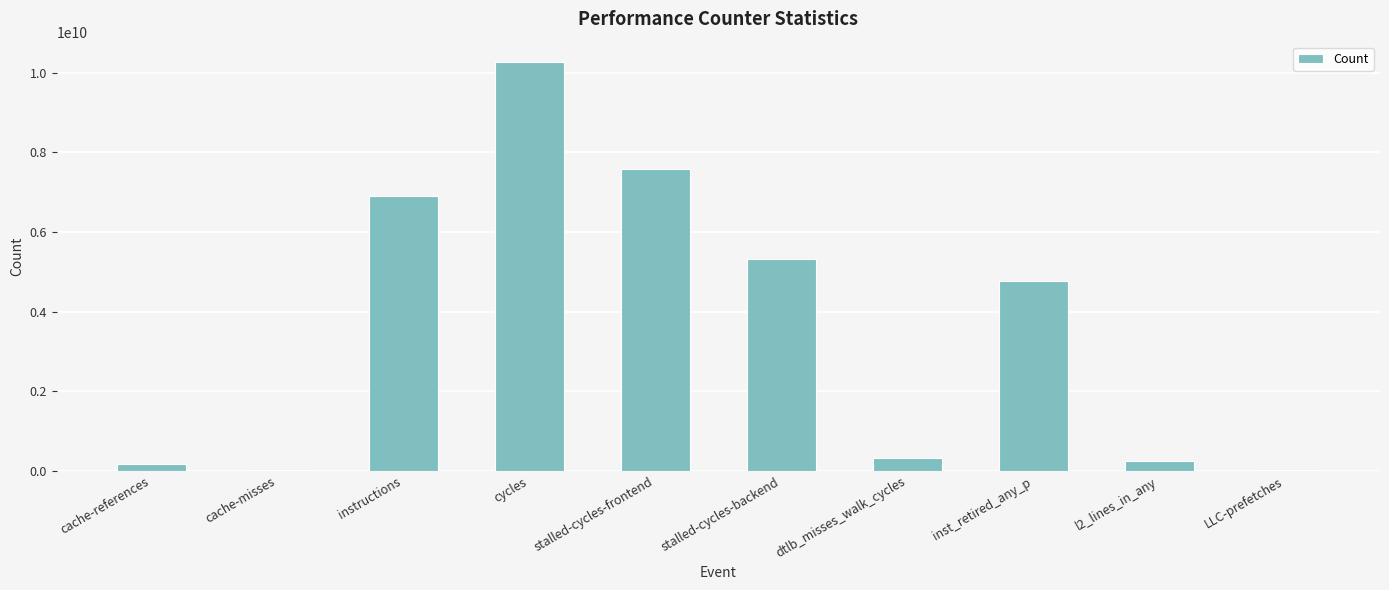

Read the value at inst_retired_any_p.

4754970783